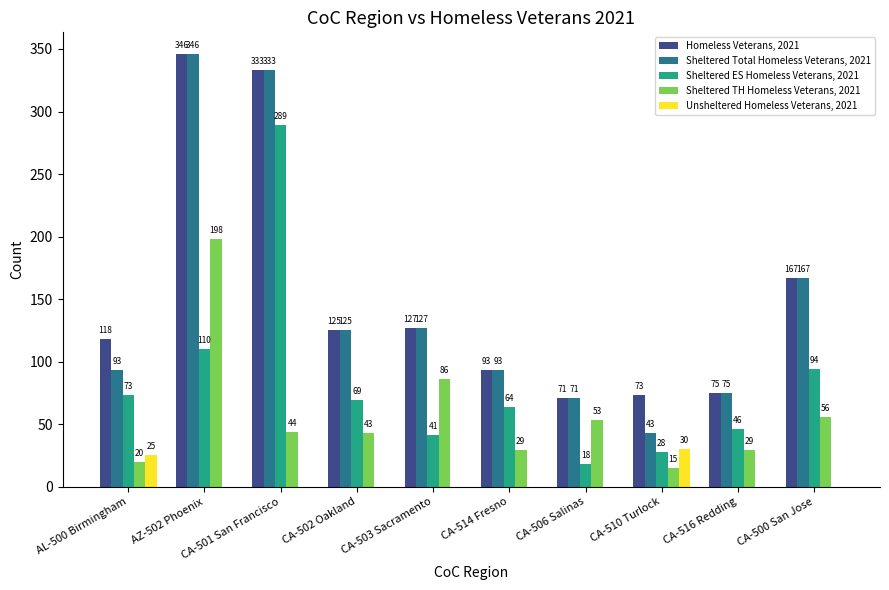

The value of Sheltered ES Homeless Veterans, 2021 at AL-500 Birmingham is 34. True or false?

False